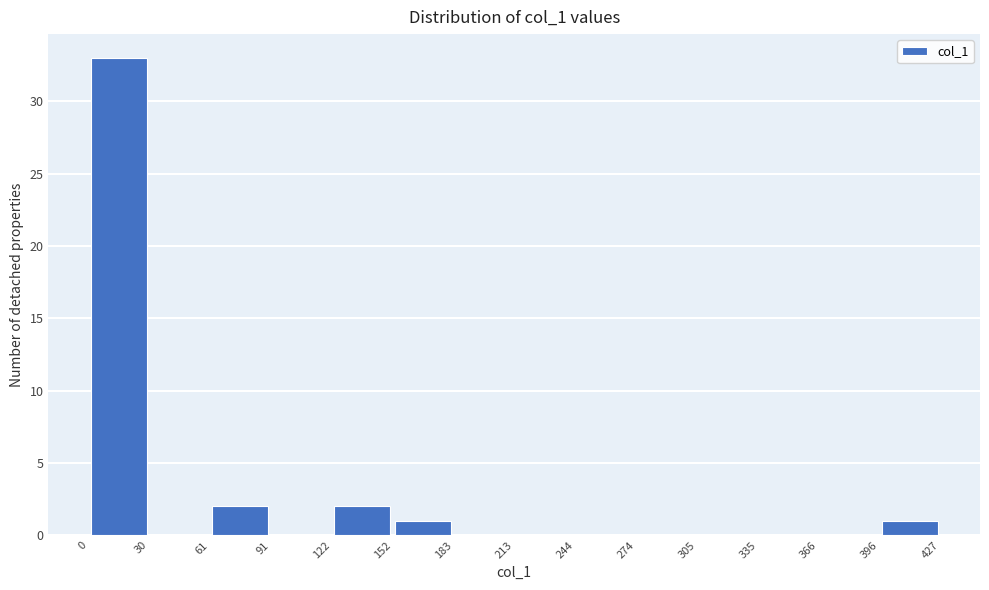

Reading left to right, list every bar in this chart as the range it spans on the x-axis followed by its height. The values are not printed on the chart, so give them approximately, as read against the axis.

0 to 30: 33
30 to 61: 0
61 to 91: 2
91 to 122: 0
122 to 152: 2
152 to 183: 1
183 to 213: 0
213 to 244: 0
244 to 274: 0
274 to 305: 0
305 to 335: 0
335 to 366: 0
366 to 396: 0
396 to 427: 1